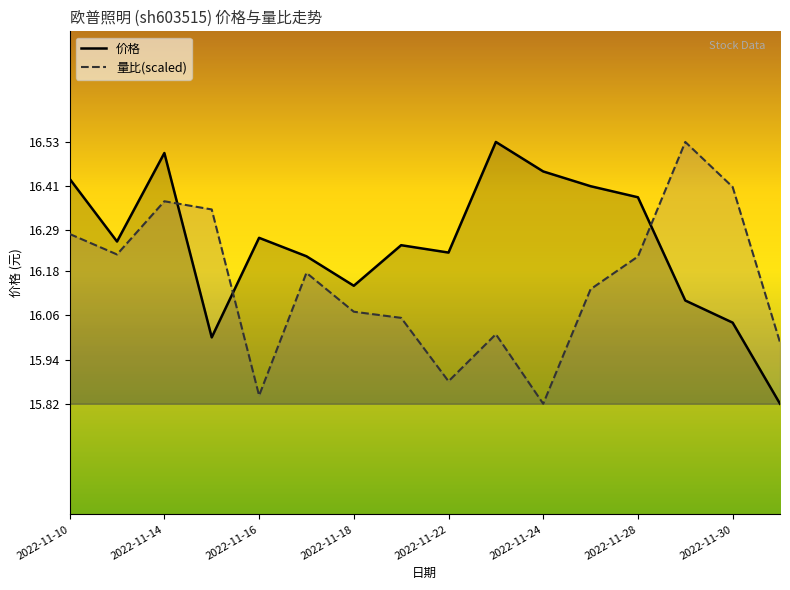

True or false: 价格 has more than 1 points higher than both neighbors.

True